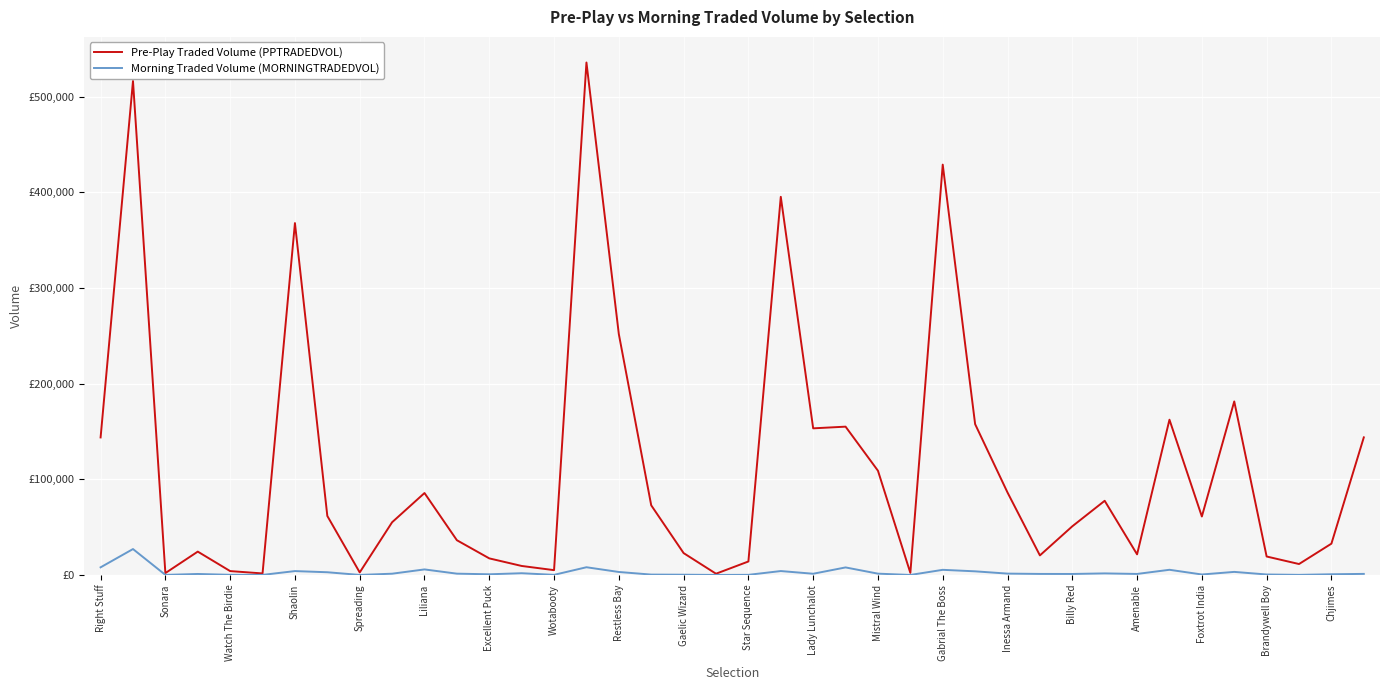

Which series has the largest range (max minus min)?

Pre-Play Traded Volume (PPTRADEDVOL)